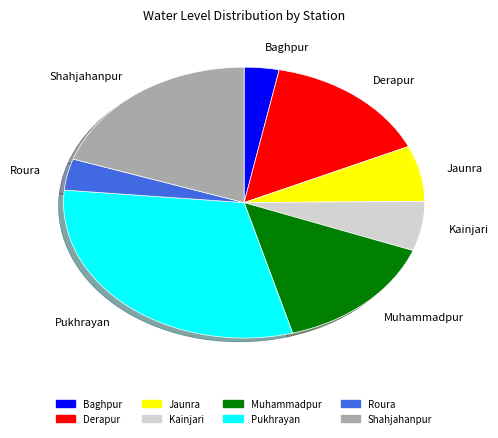

What is the ratio of the value at Derapur to the value at Jaunra?

2.3